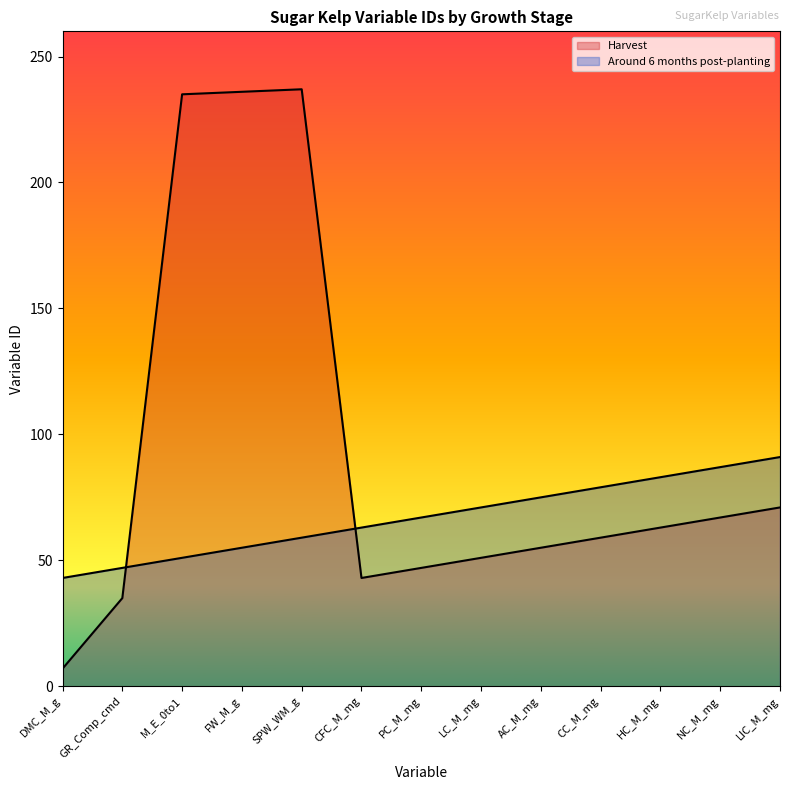

Does the chart display data point markers on the line(s)?

No